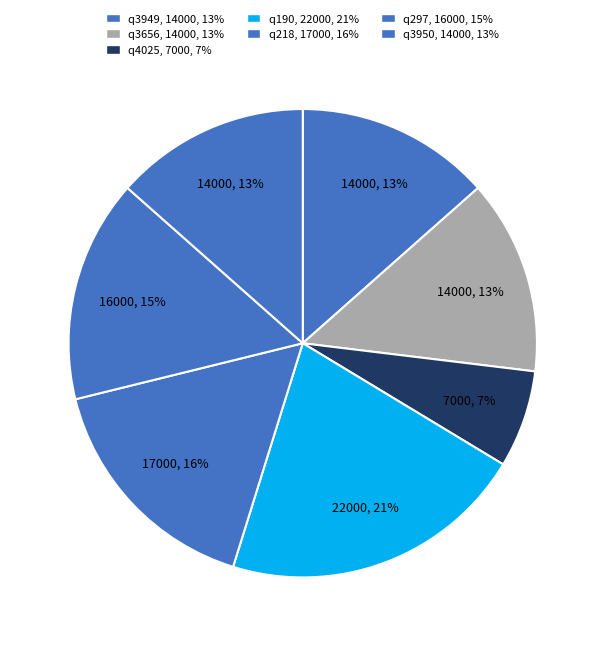

What is the change in value from q3949 to q190?

+8000